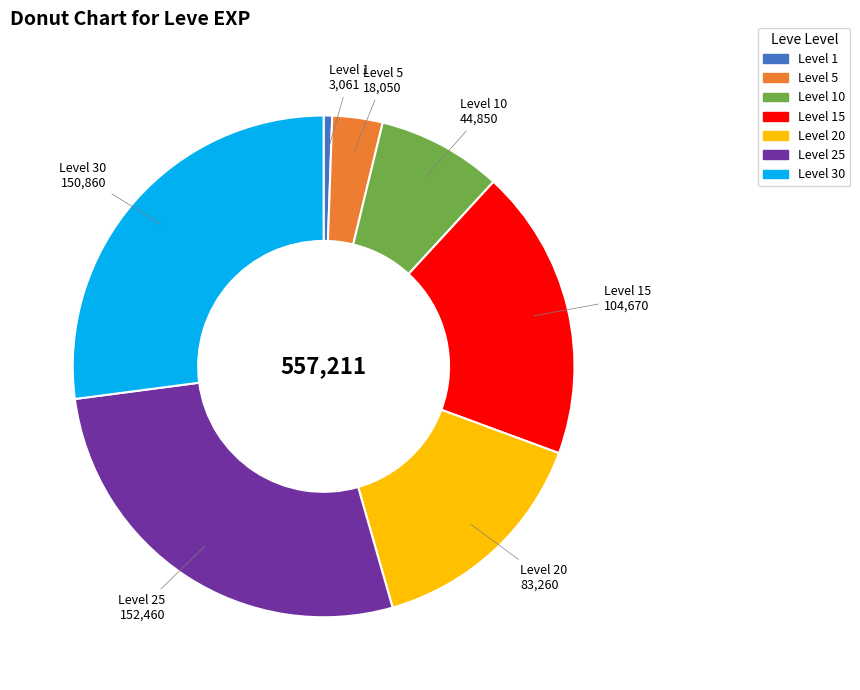

Is there any slice that represents more than half of the pie?

No